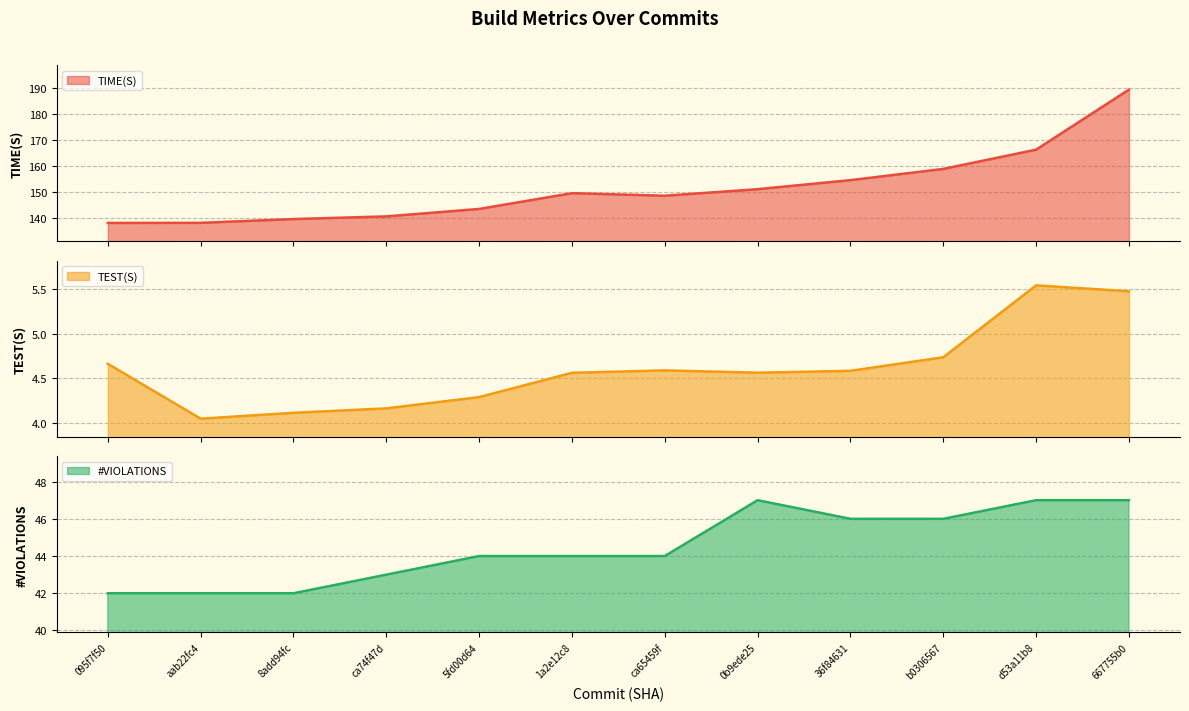

What is the minimum value for TIME(S)?

138.2